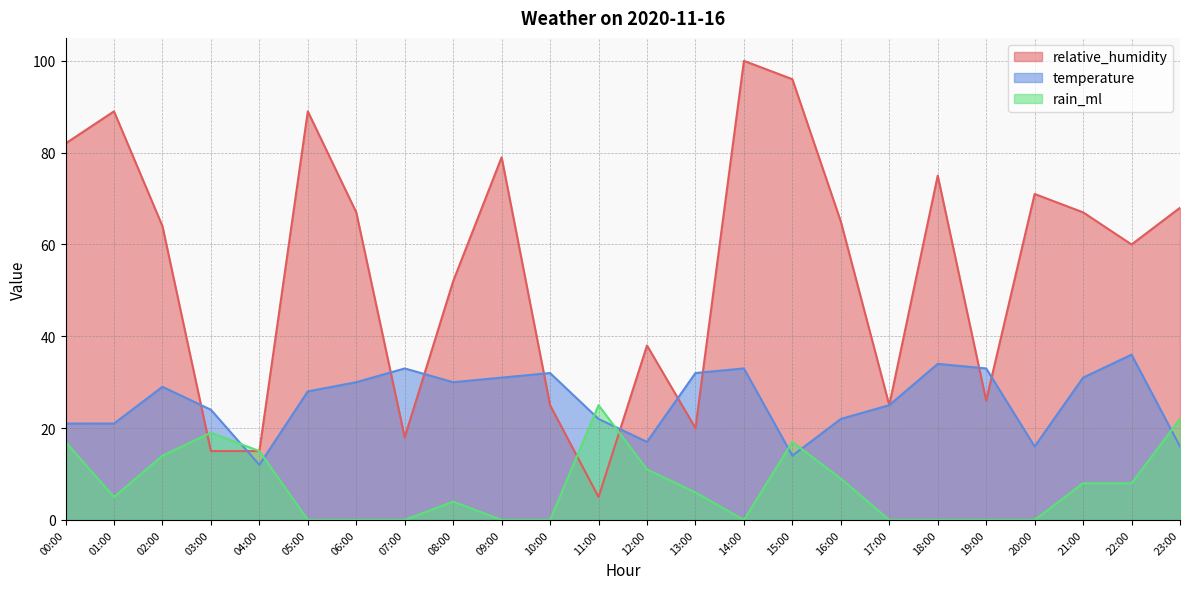

In rain_ml, how many points are lower than both neighbors (excluding endpoints)?

2